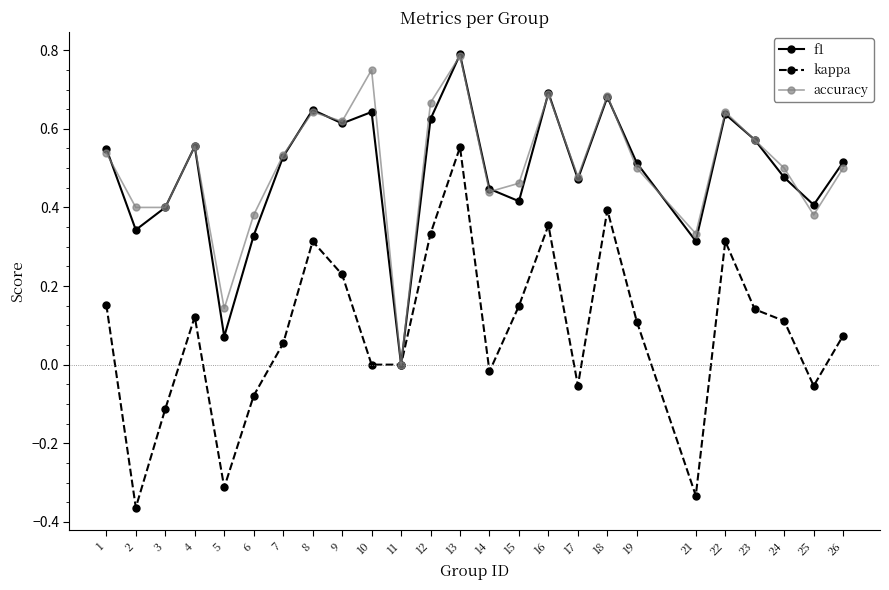

Is the value of f1 at 23 greater than the value of kappa at 15?

Yes